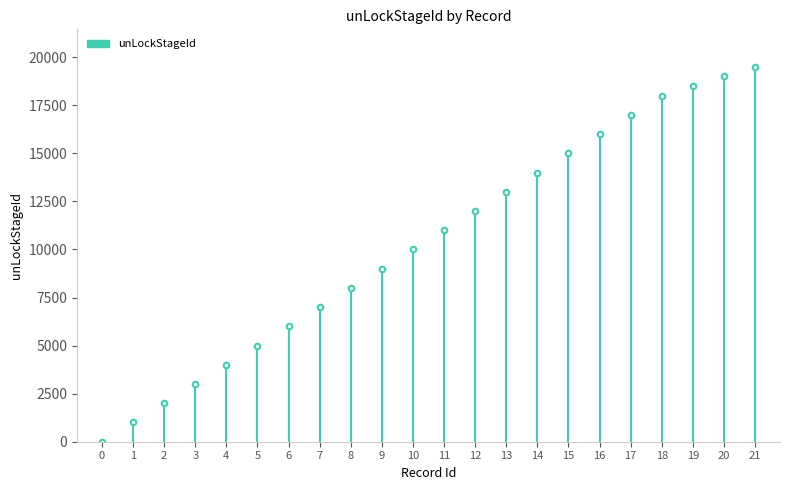

True or false: the data shows 0 at 0.

True